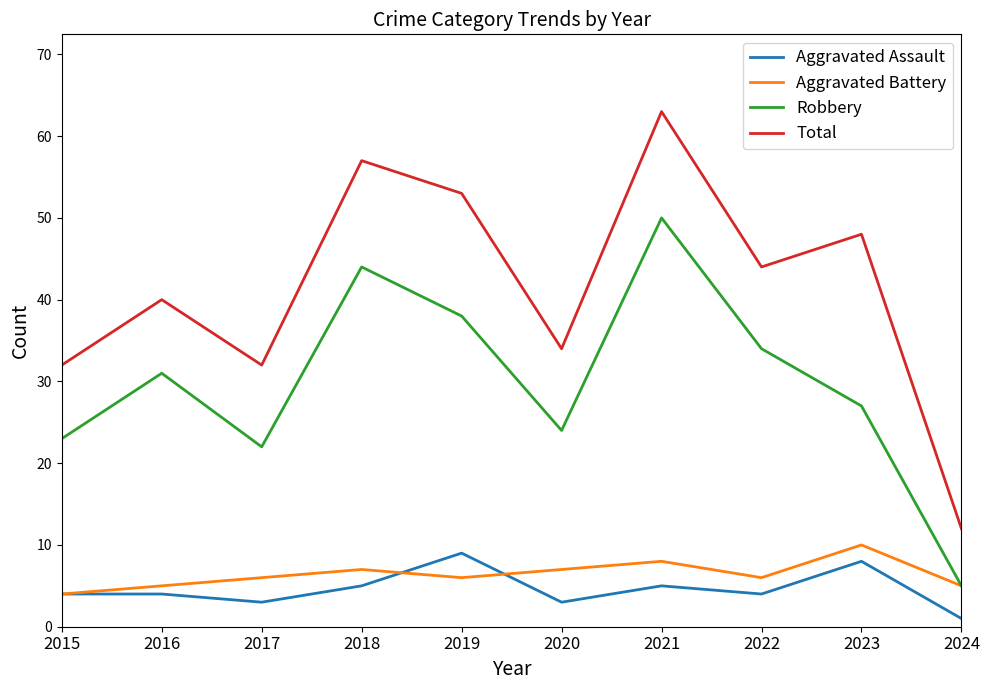

Which category has the highest value in the Aggravated Battery series?

2023